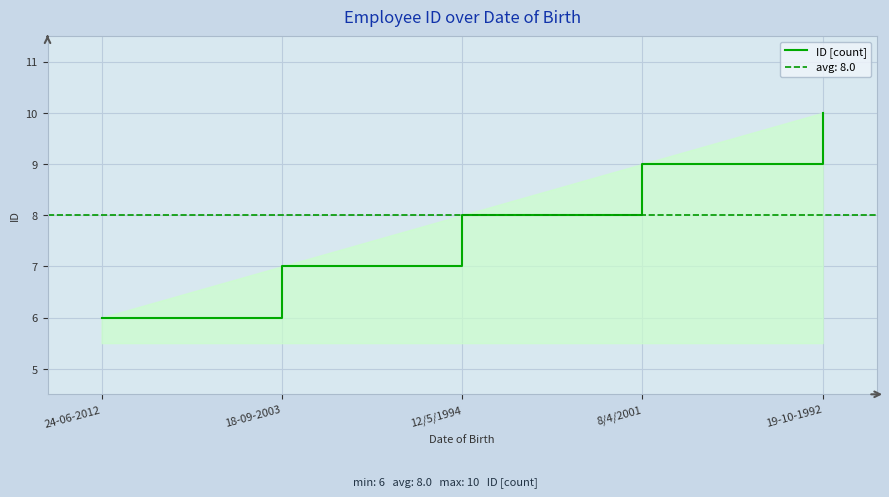

What is the ratio of the value at 12/5/1994 to the value at 18-09-2003?

1.1